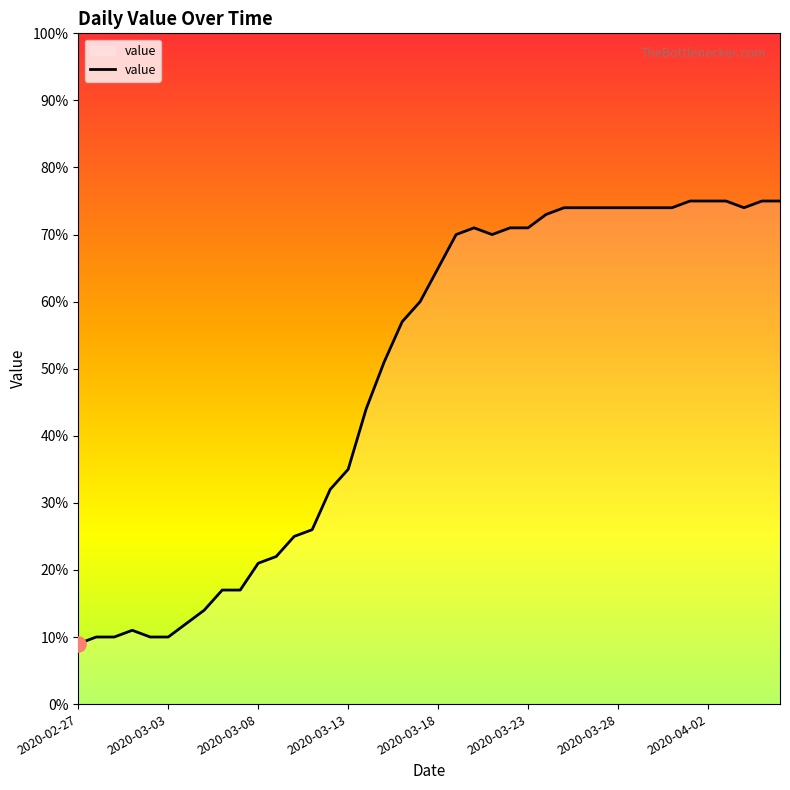

What is the minimum value shown in the chart?

9.0